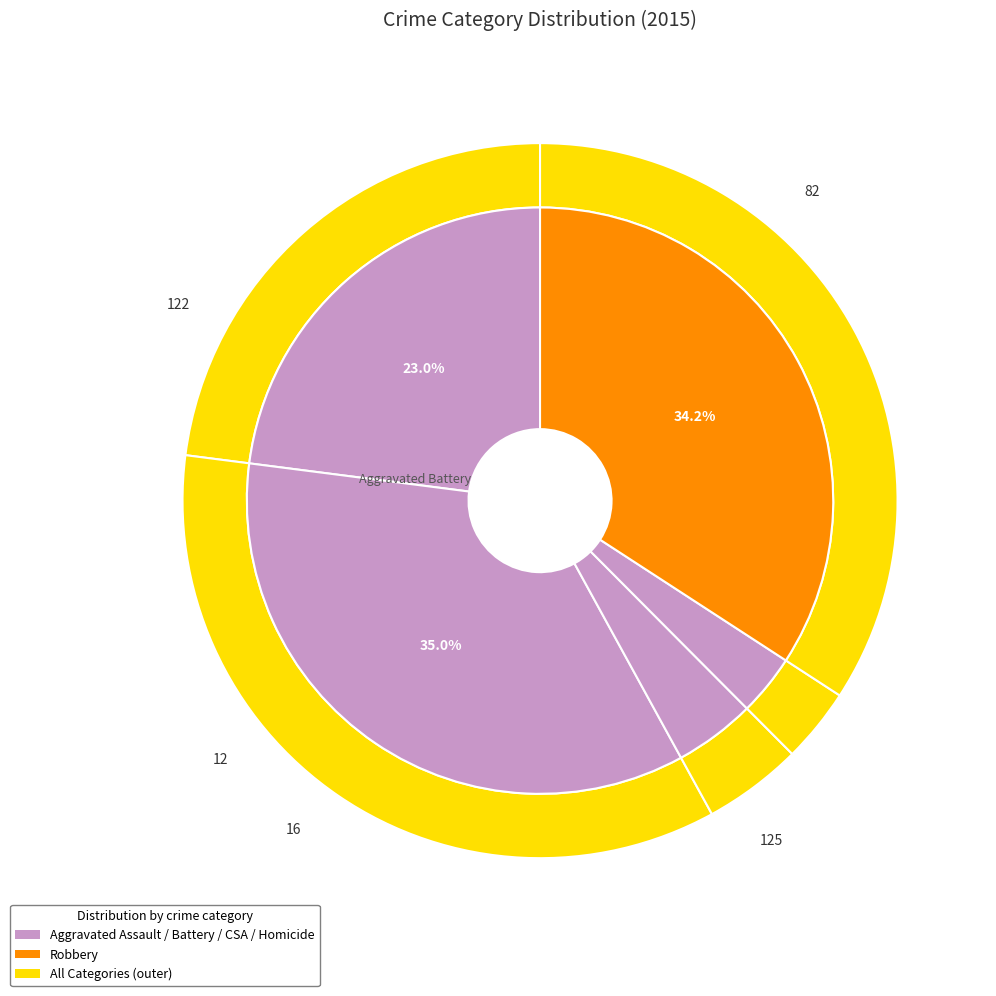

What is the smallest slice in the pie chart?

Homicide